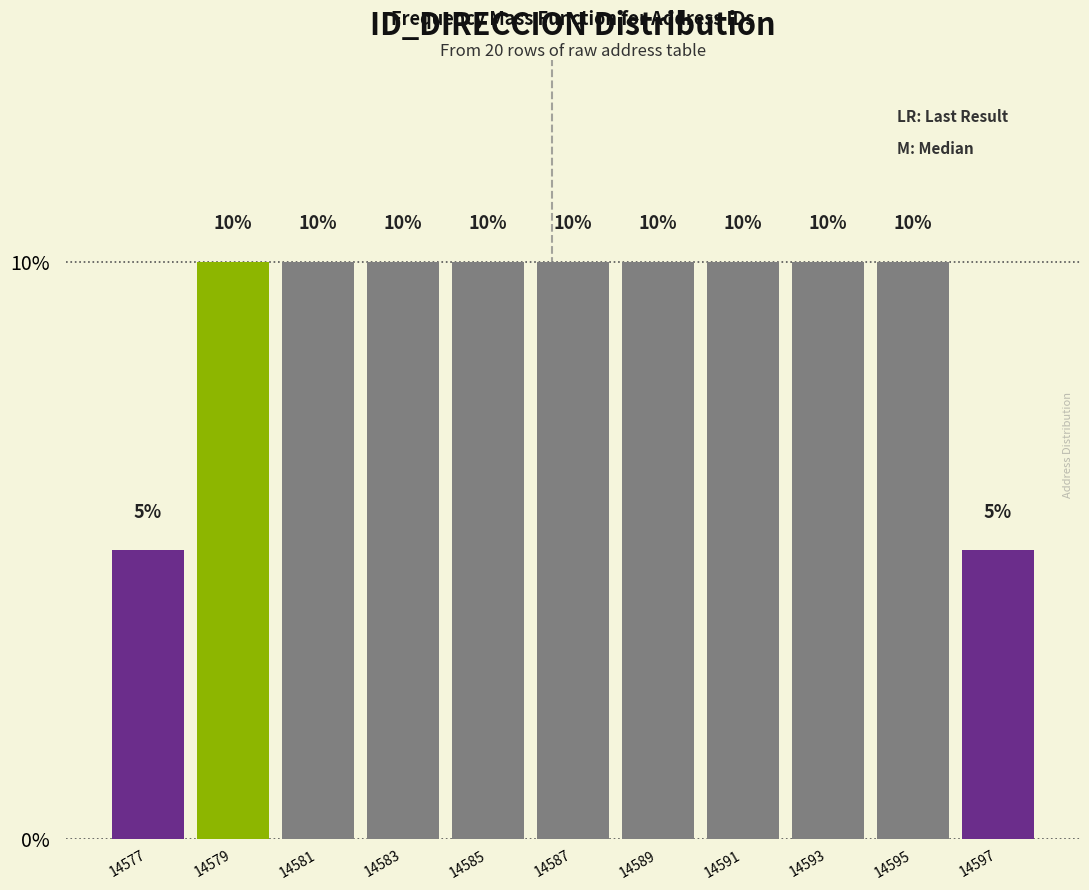

Reading right to left, extract all data points from this chart.

5	10	10	10	10	10	10	10	10	10	5